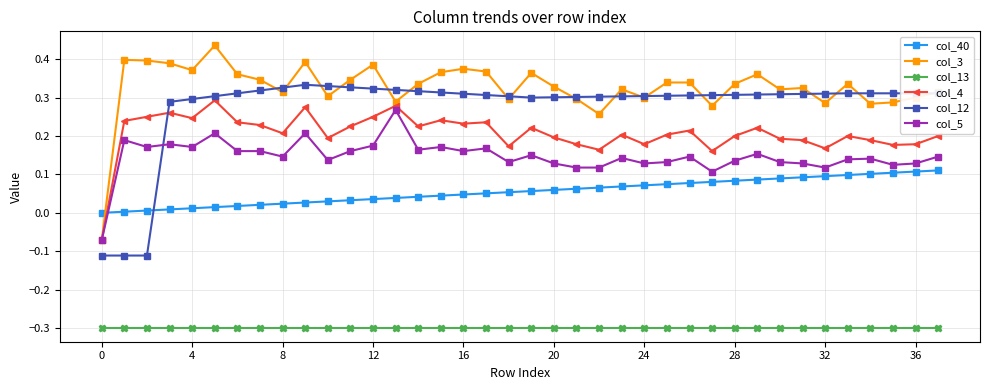

How many distinct data groups are displayed?

6